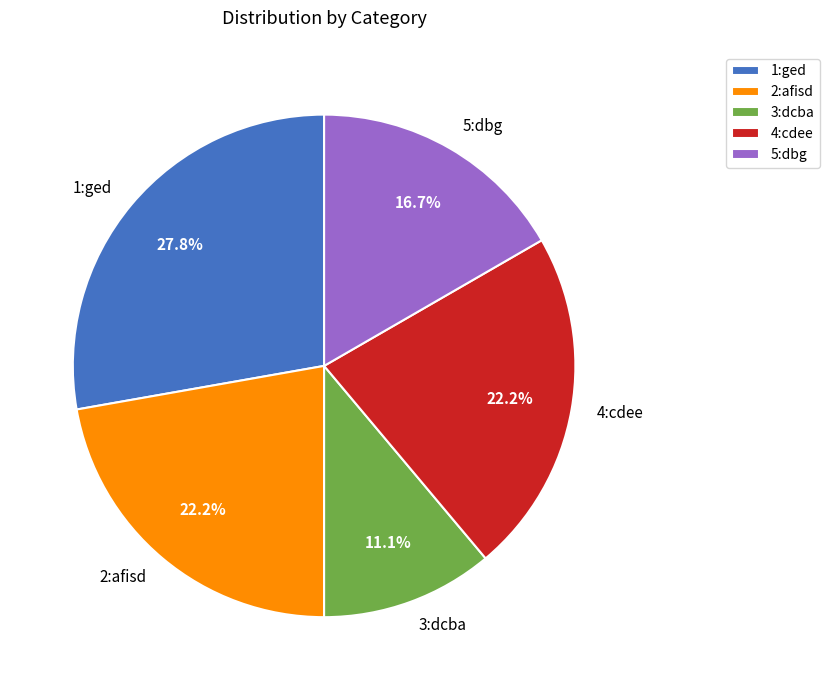

What percentage is the 1:ged slice, to the nearest percent?

28%